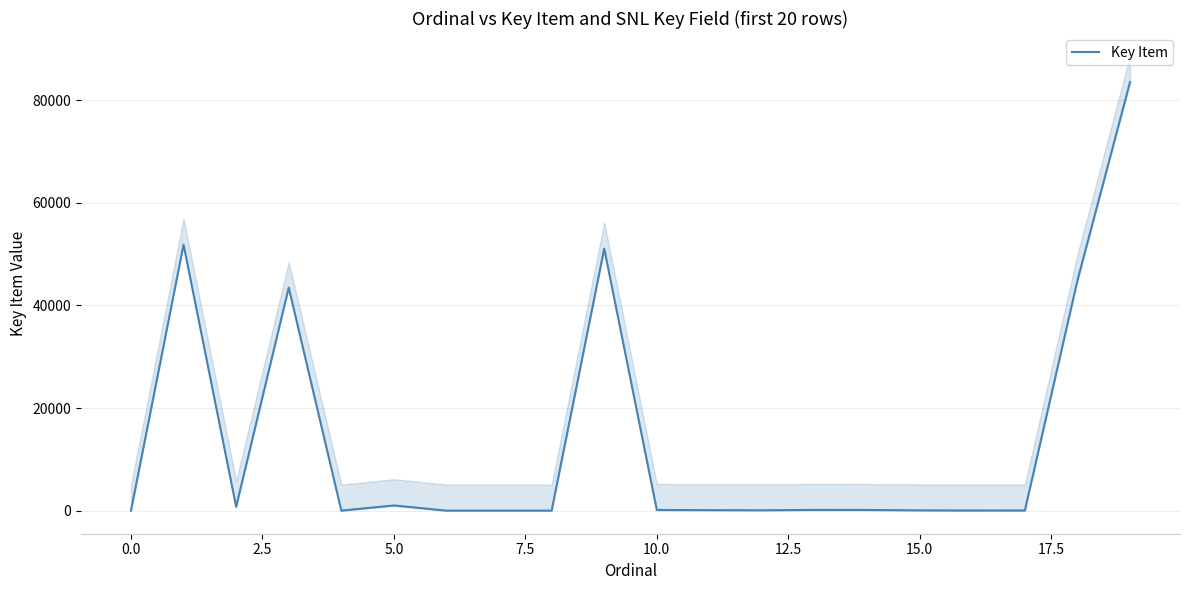

How many interior local peaks (higher than both neighbors) does the data have?

5